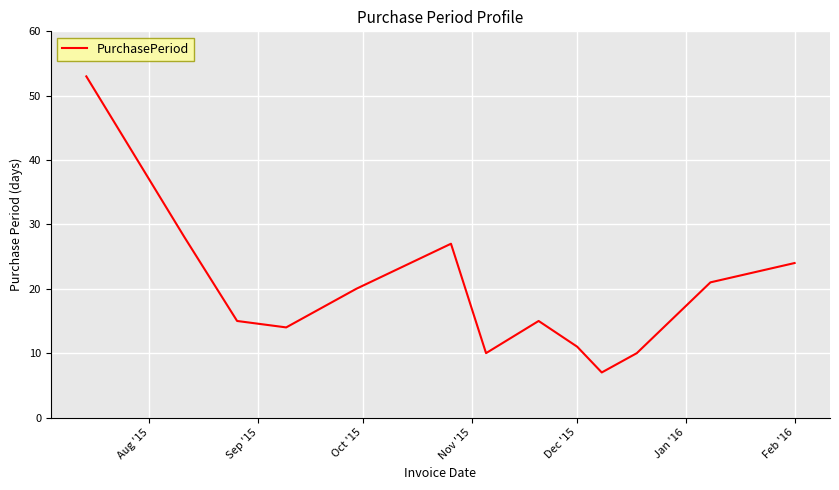

What is the maximum value shown in the chart?

53